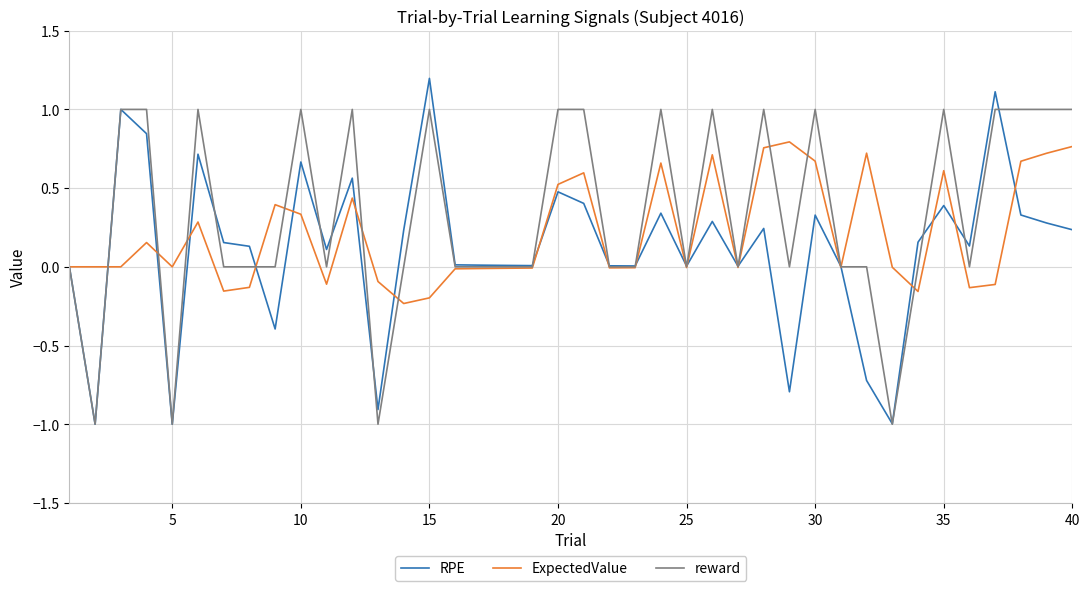

What is the minimum value for RPE?

-1.0